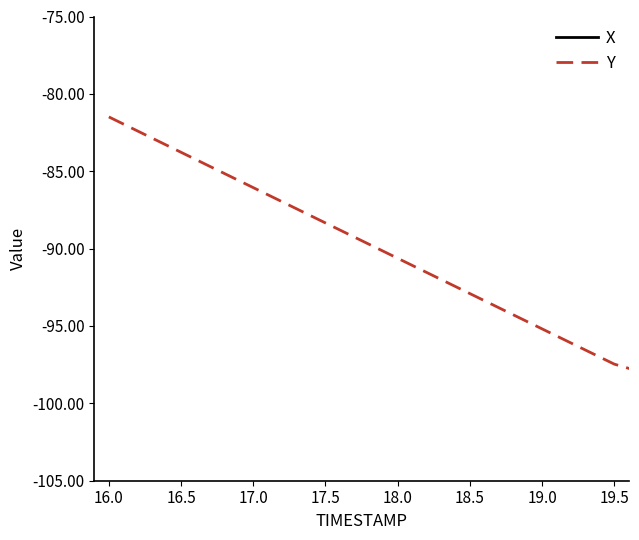

Which series has the largest total across all categories?

X